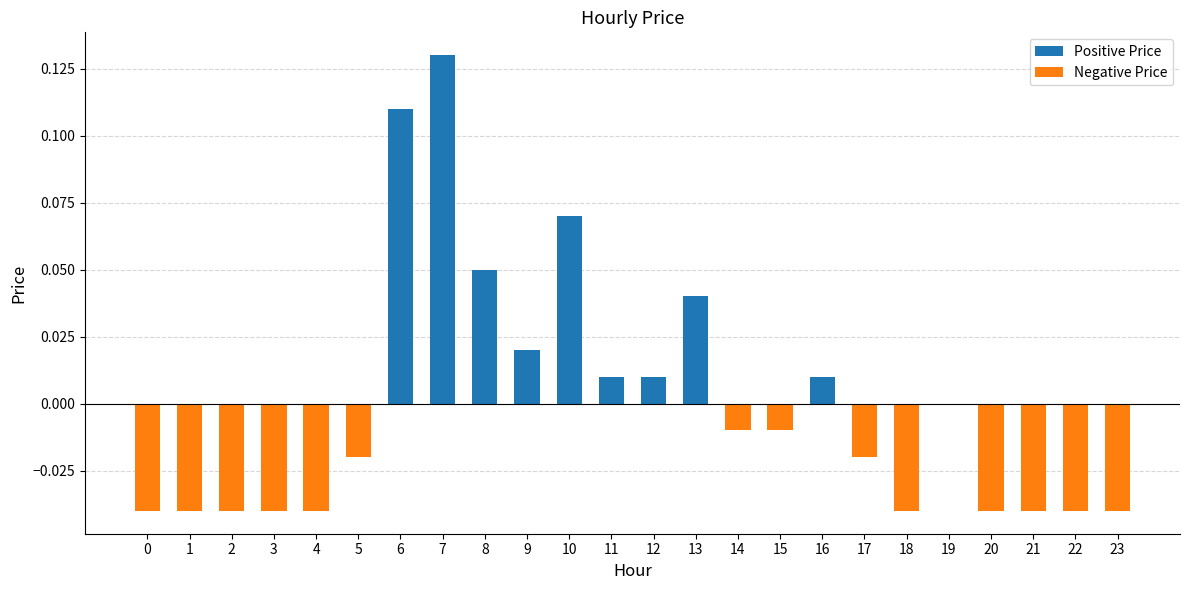

Which series has the largest range (max minus min)?

Positive Price